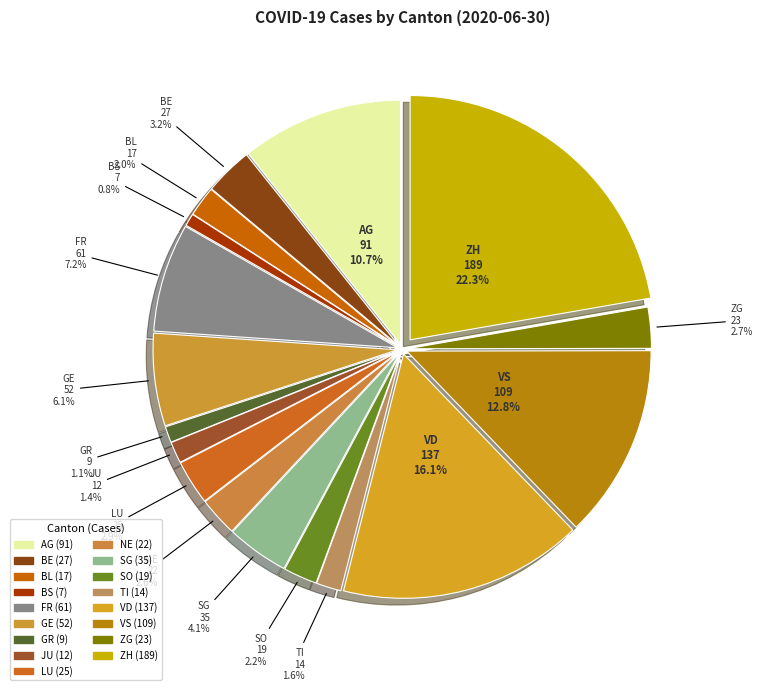

What percentage is NOT represented by GR?

98.9%